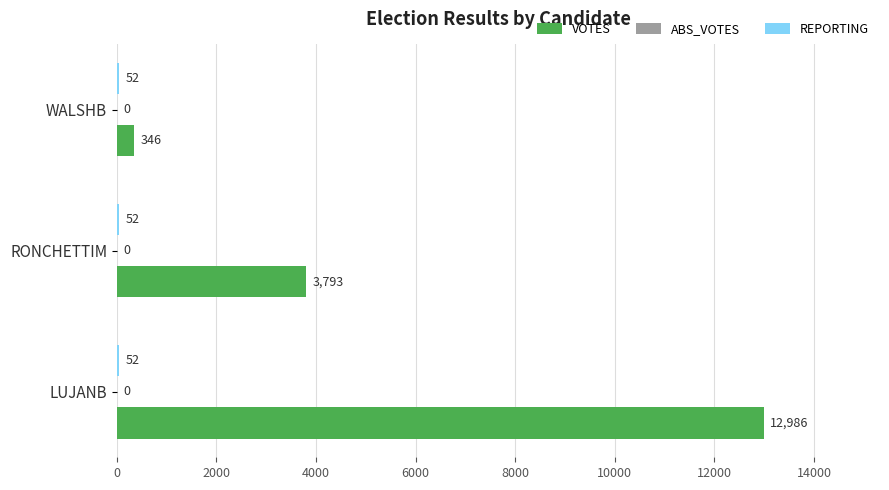

What is the greatest value displayed?

12986